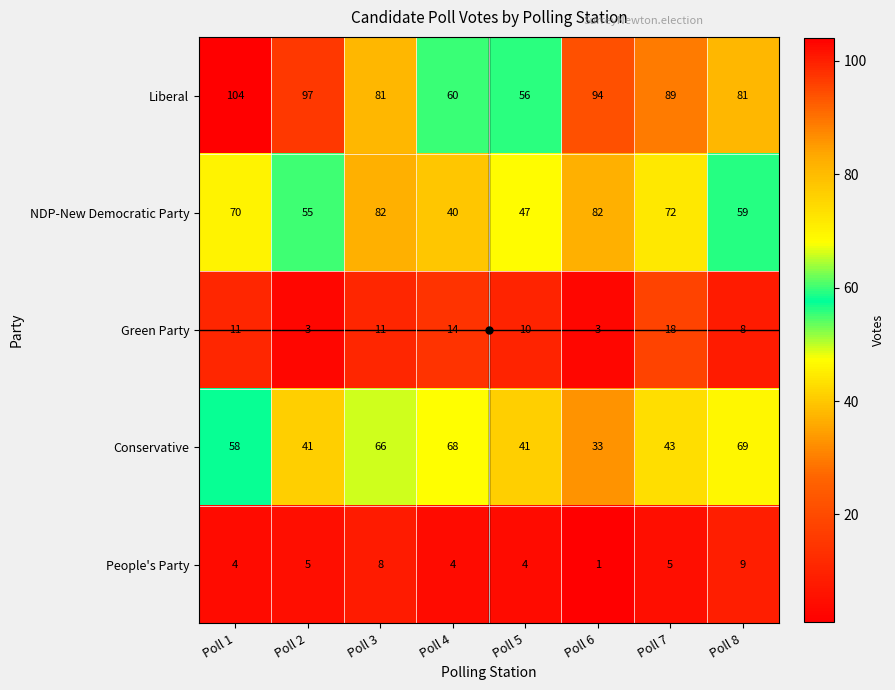

The Liberal series shows 120 at Poll 3. True or false?

False